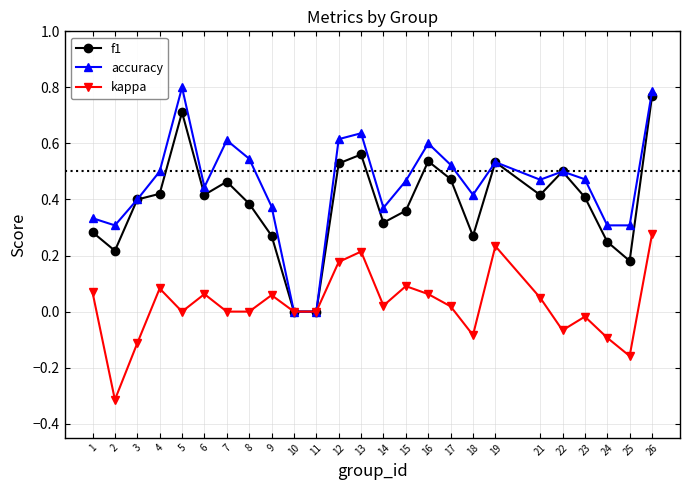

How many f1 values are between 0 and 1?

25